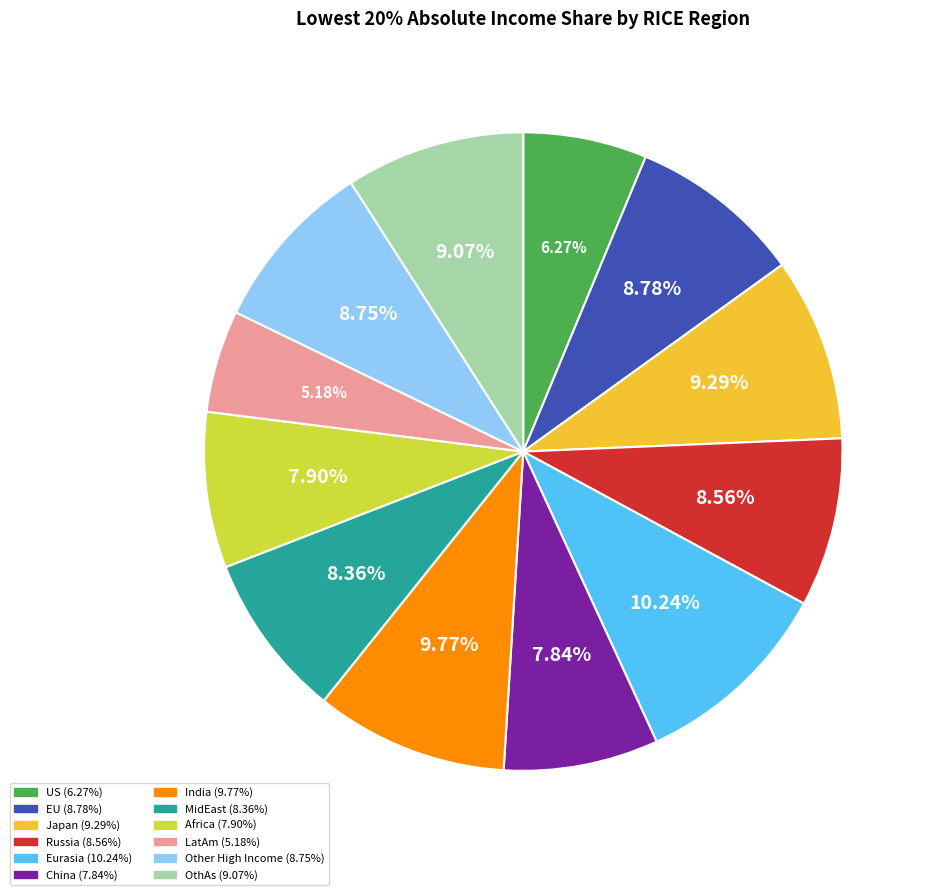

To the nearest percent, what portion does US represent?

6%